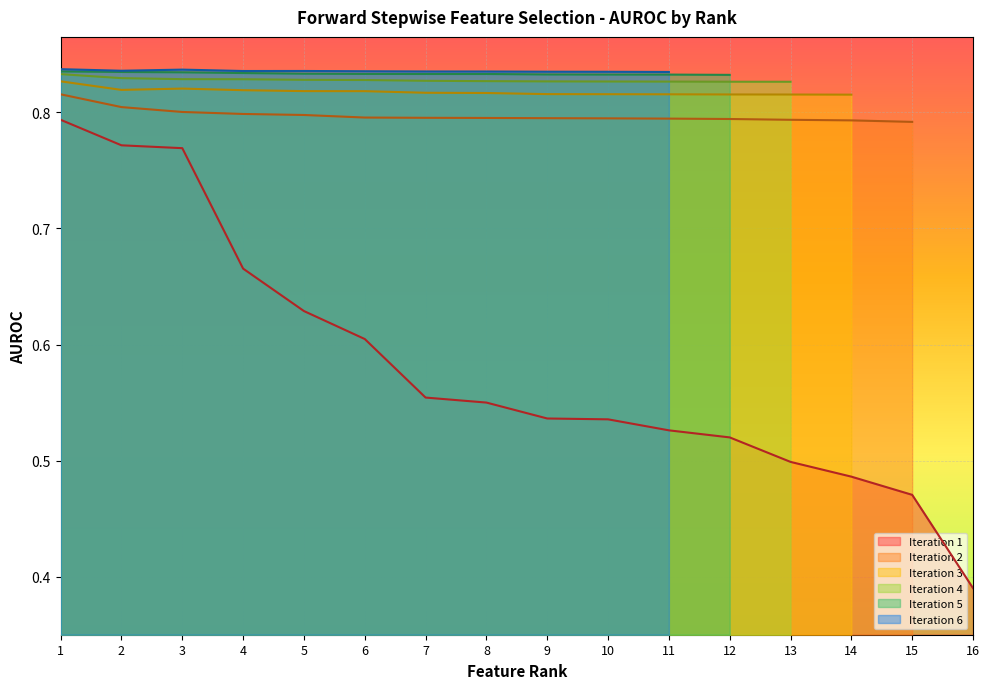

Is it true that Iteration 2 equals 0.8 at Rank 14?

True